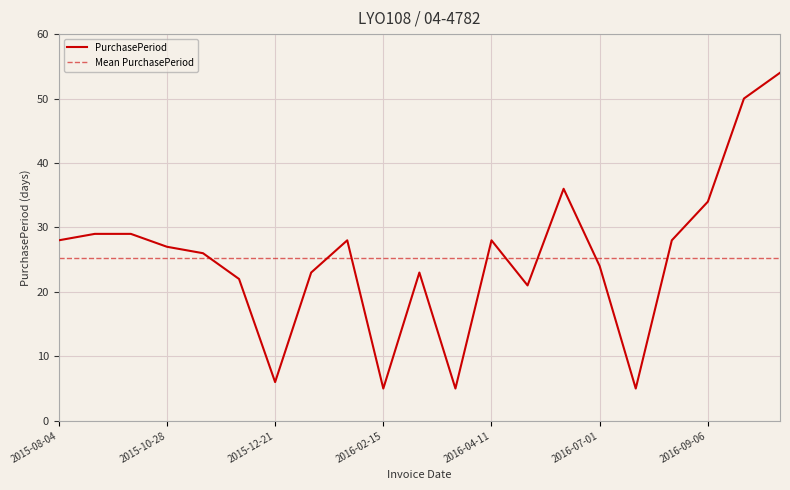

Which category has the lowest value across all series?

2016-02-15